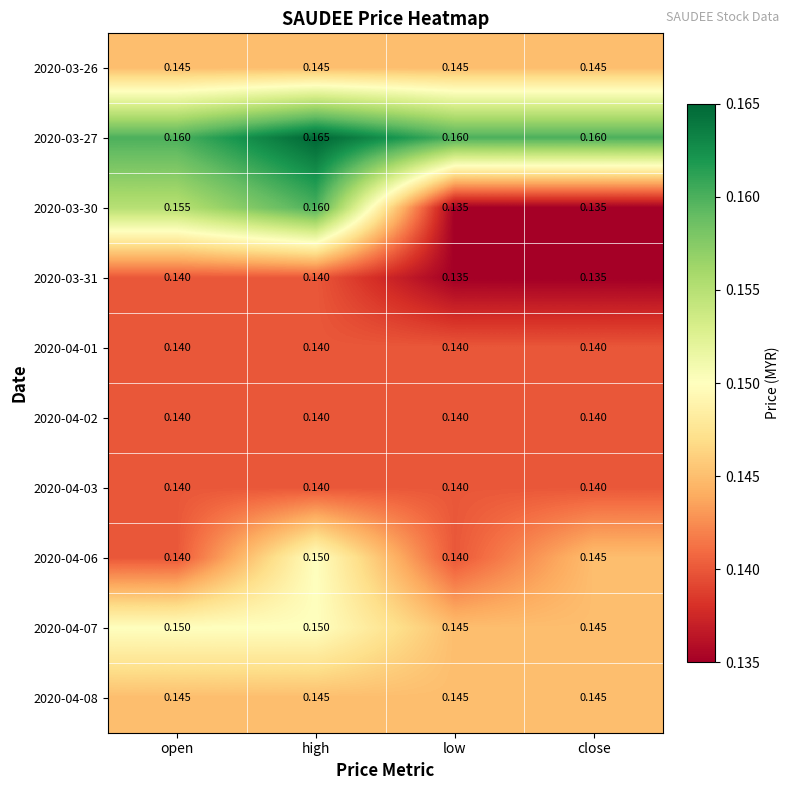

At which category is the sum across all series the highest?

high